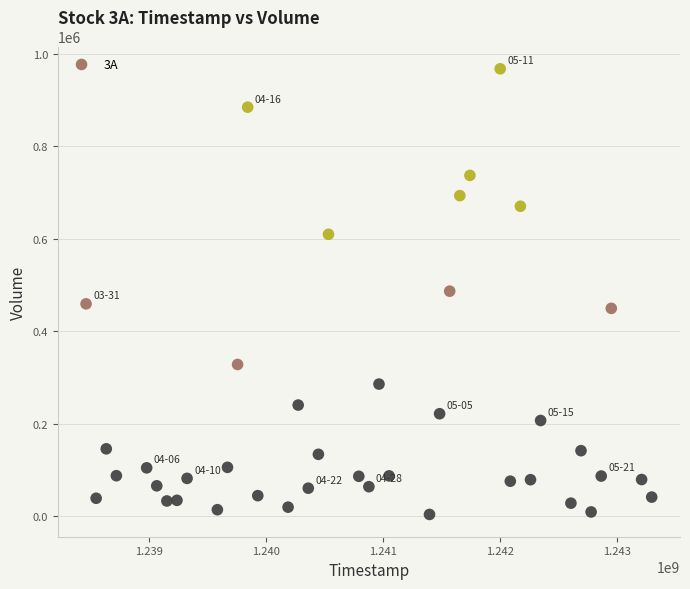

What is the range of Y values (max minus min)?

963625